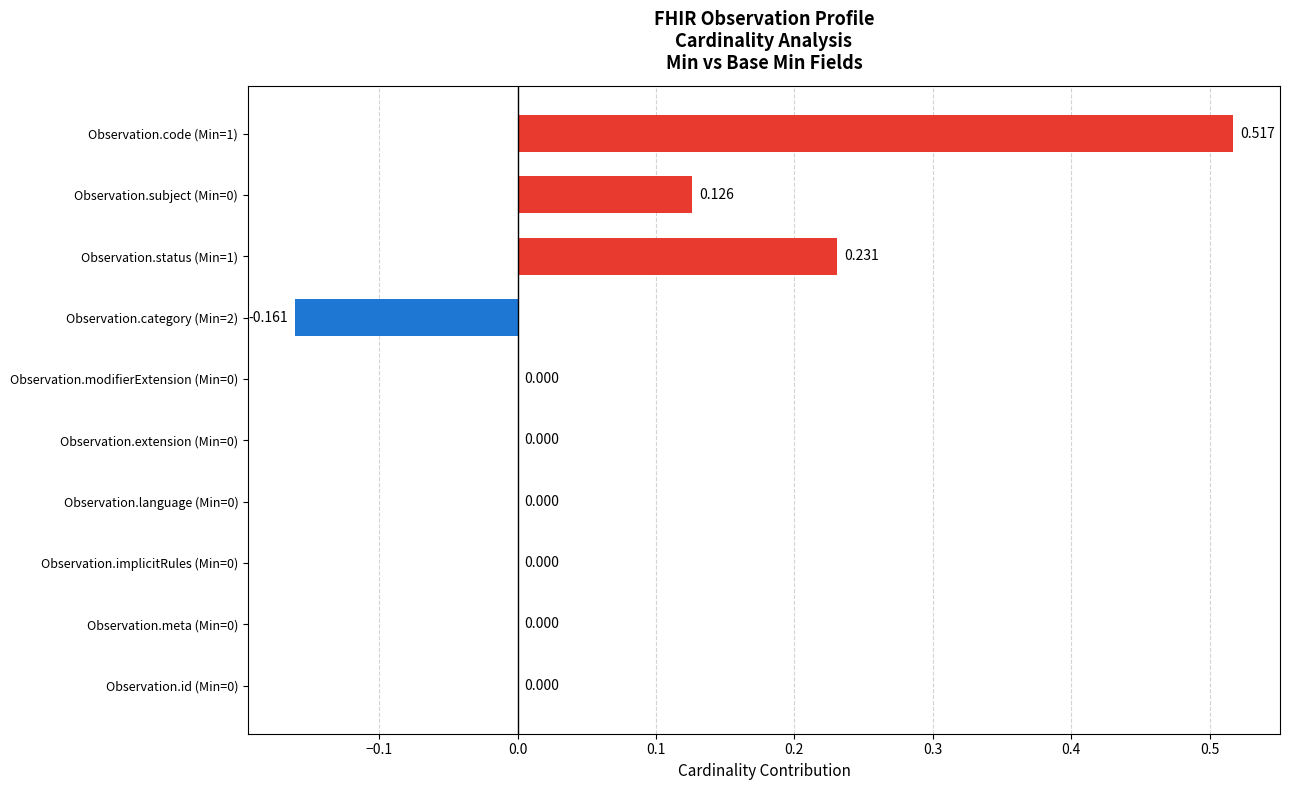

Count the number of data series in this chart.

1